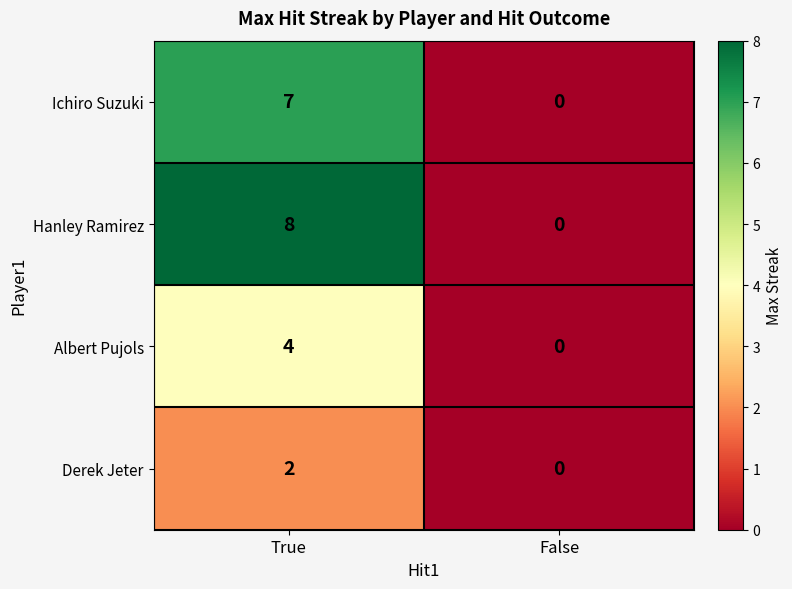

Reading left to right, list all the values displayed in this chart.

Ichiro Suzuki: 7	0
Hanley Ramirez: 8	0
Albert Pujols: 4	0
Derek Jeter: 2	0